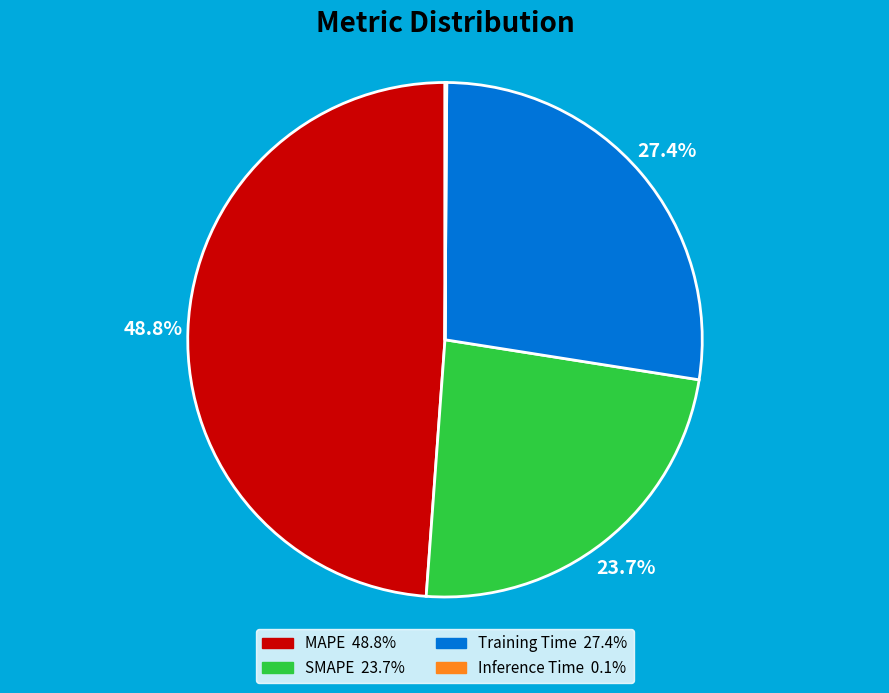

Which category has the biggest portion of the pie?

MAPE